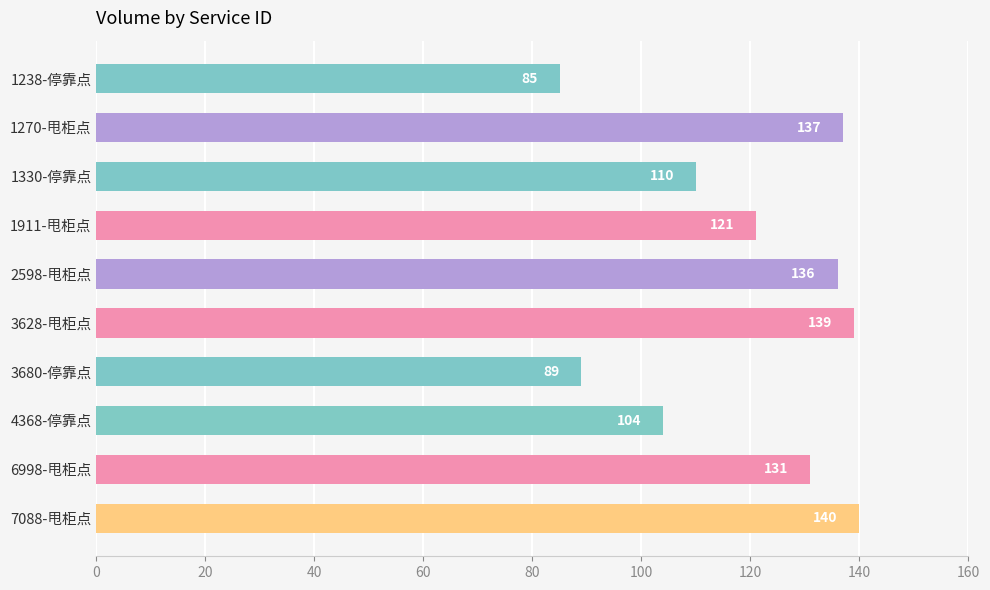

Reading bottom to top, what are all the values shown in this chart?

140	131	104	89	139	136	121	110	137	85